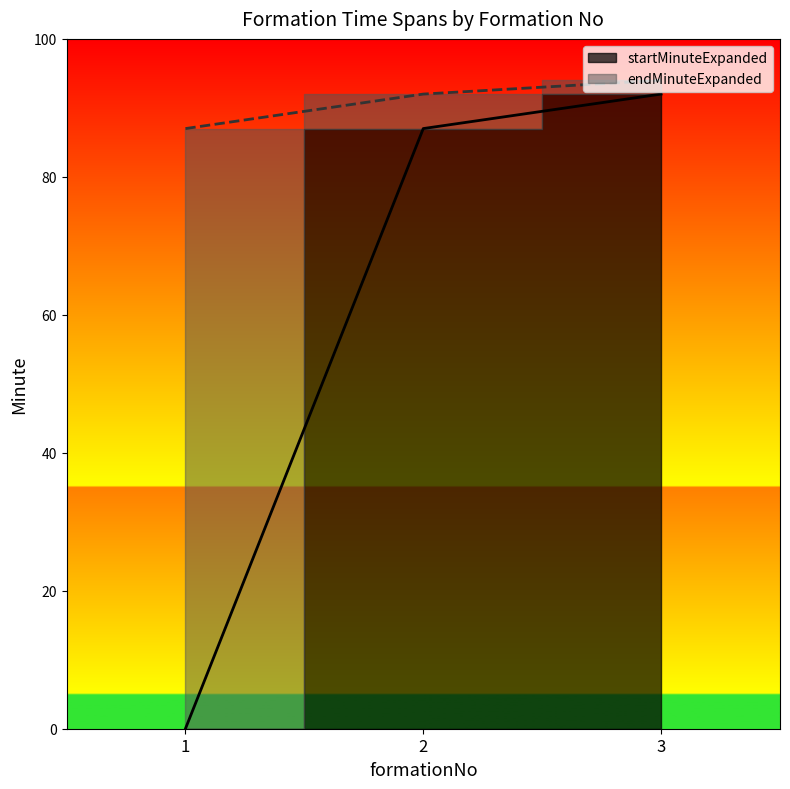

List the labels in order of endMinuteExpanded value, largest first.

3, 2, 1